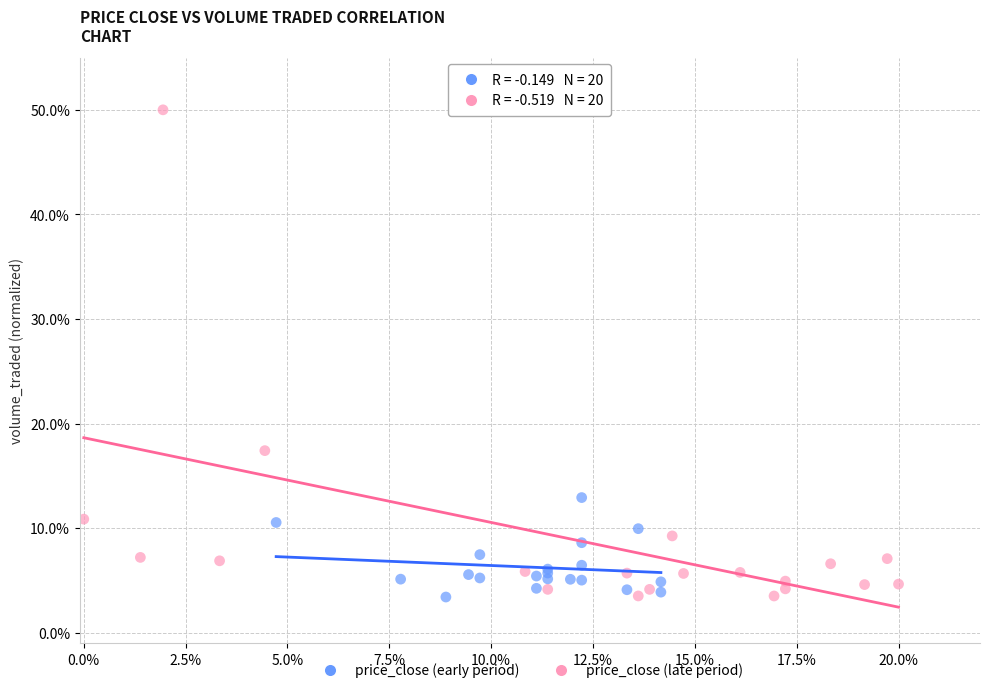

What are all the series names shown in the legend?

price_close (early period), price_close (late period)